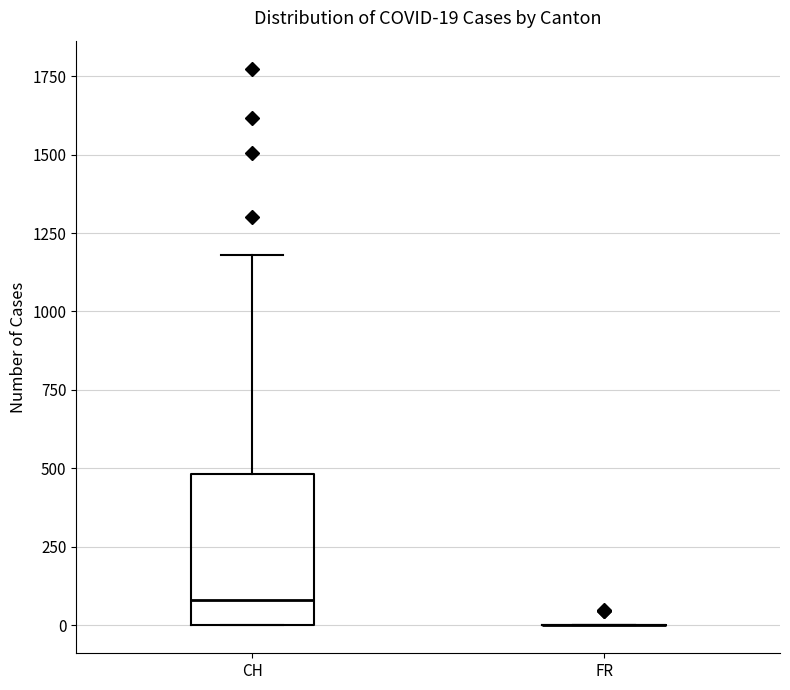

Comparing the boxes themselves (not the whiskers), which one is the tallest?

CH